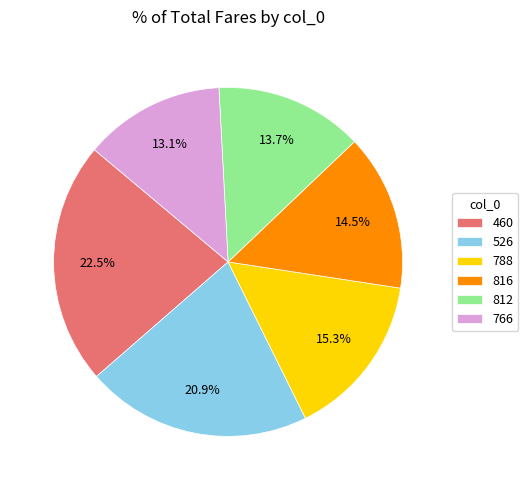

What is the largest slice in the pie chart?

460